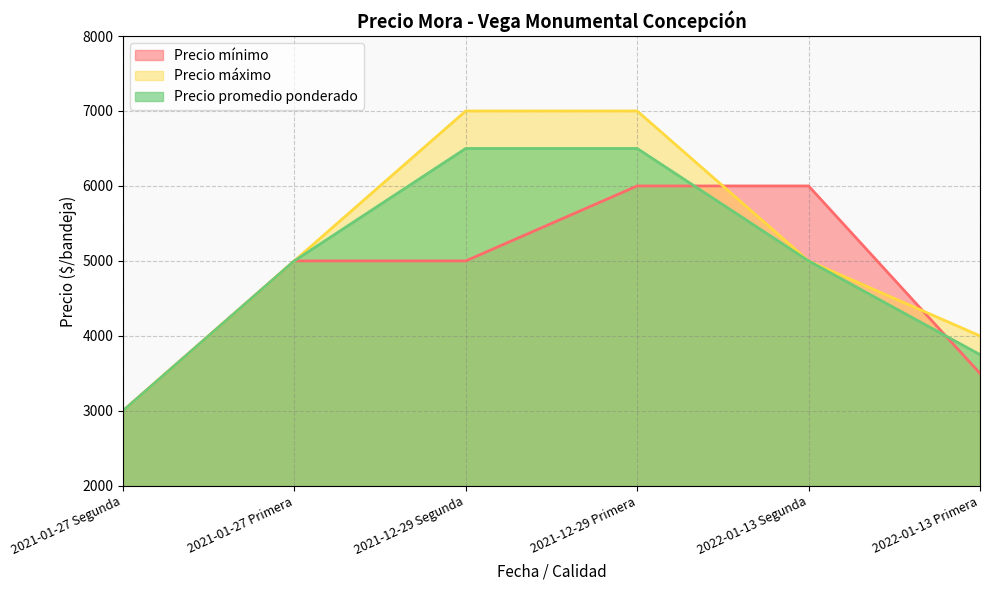

Which label corresponds to the smallest value in the chart?

2021-01-27 Segunda